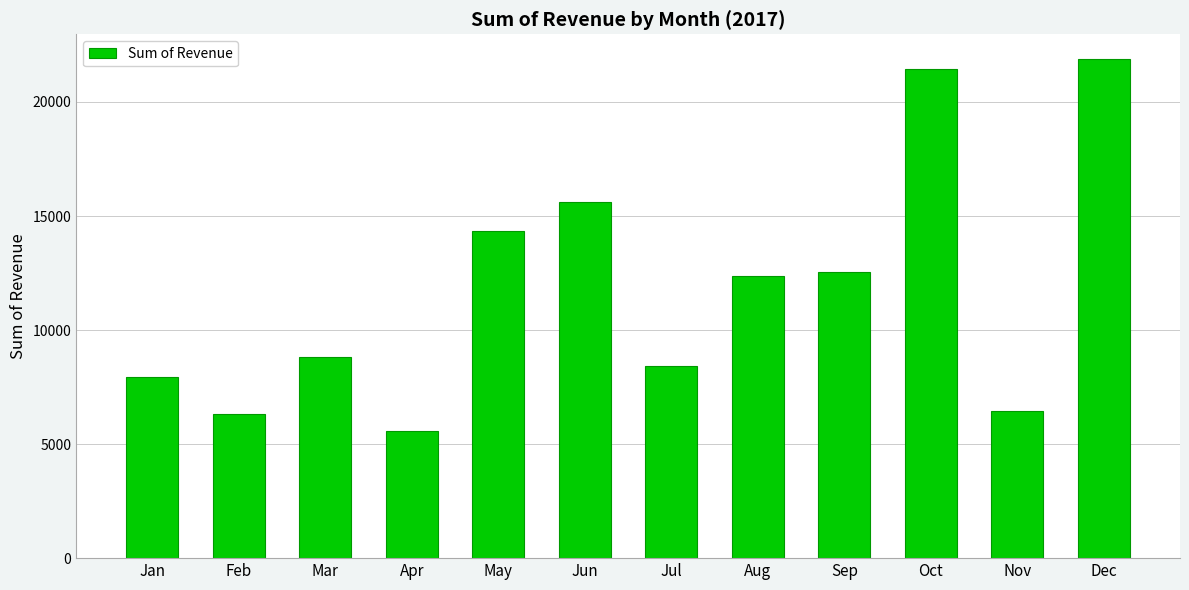

The chart shows a value of 21873.3 at Dec. True or false?

True